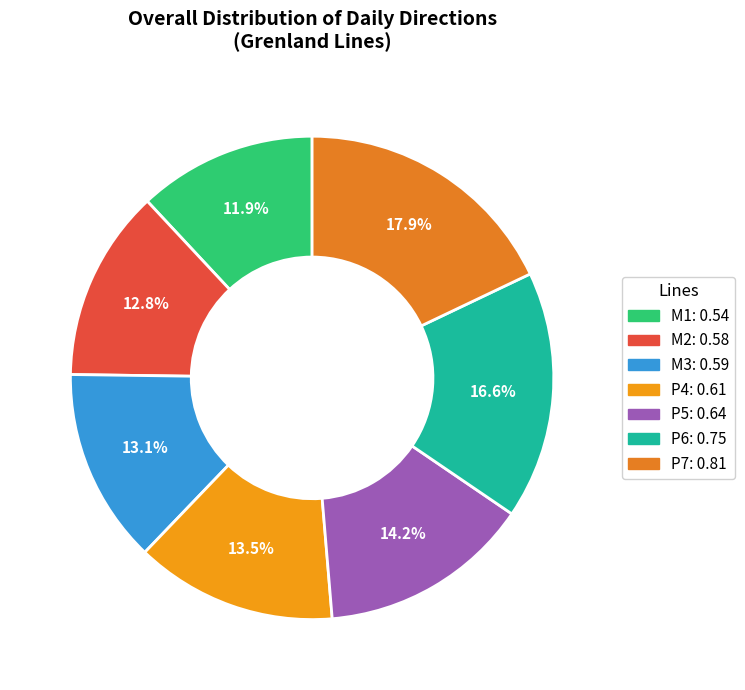

Is there any slice that represents more than half of the pie?

No